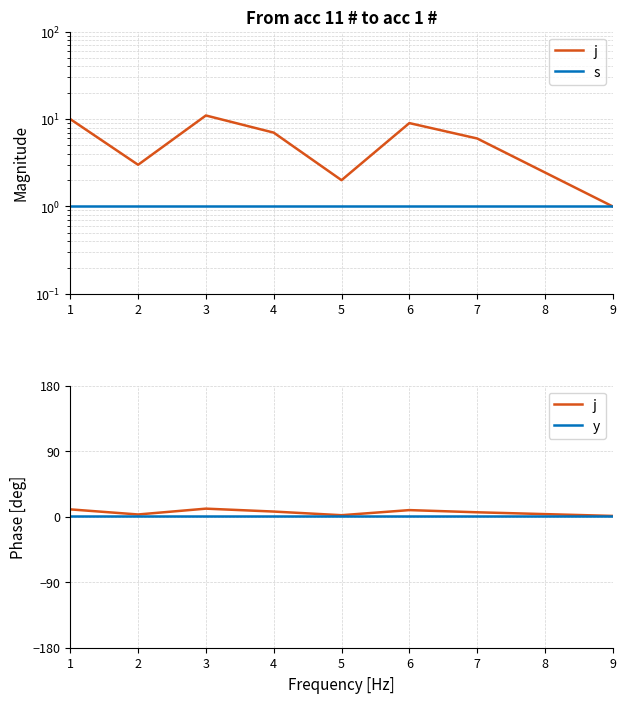

True or false: s has more than 1 interior local peaks.

False